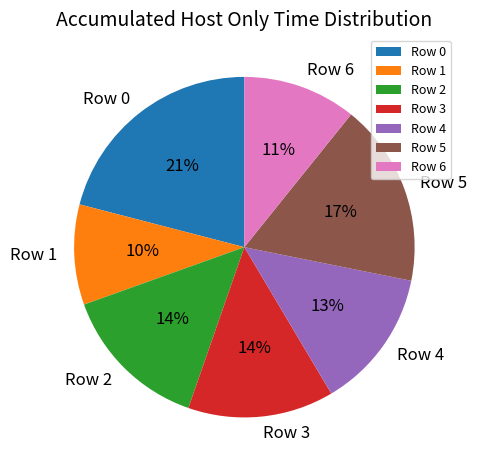

Do Row 4 and Row 5 together represent more than half of the pie?

No